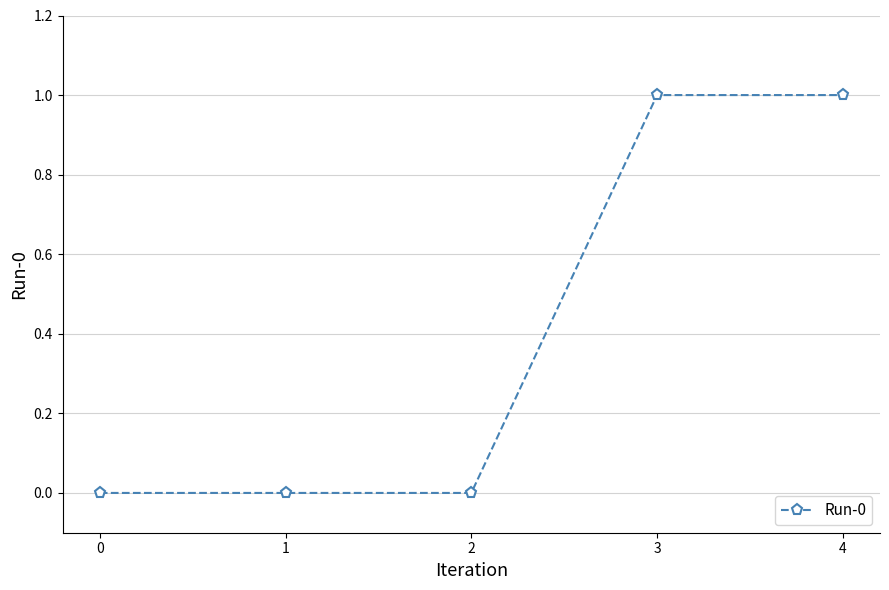

Reading right to left, extract all data points from this chart.

1	1	0	0	0